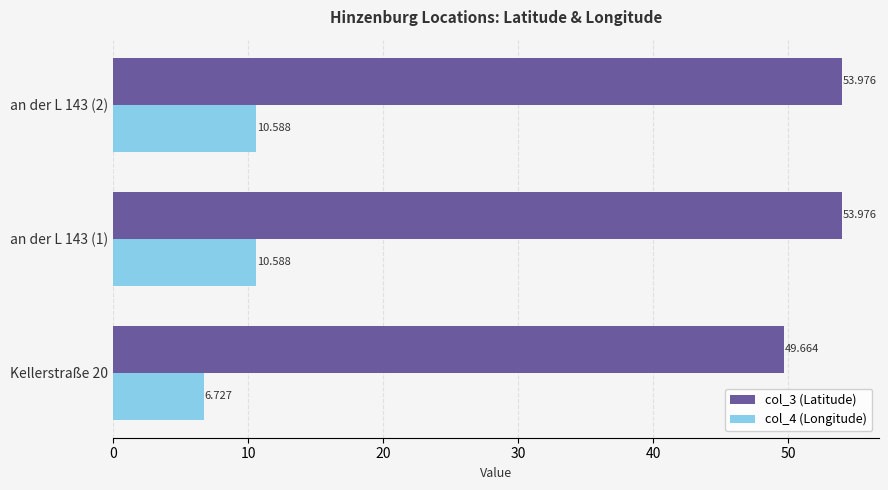

Count the col_4 (Longitude) values in the range 6 to 10.

1